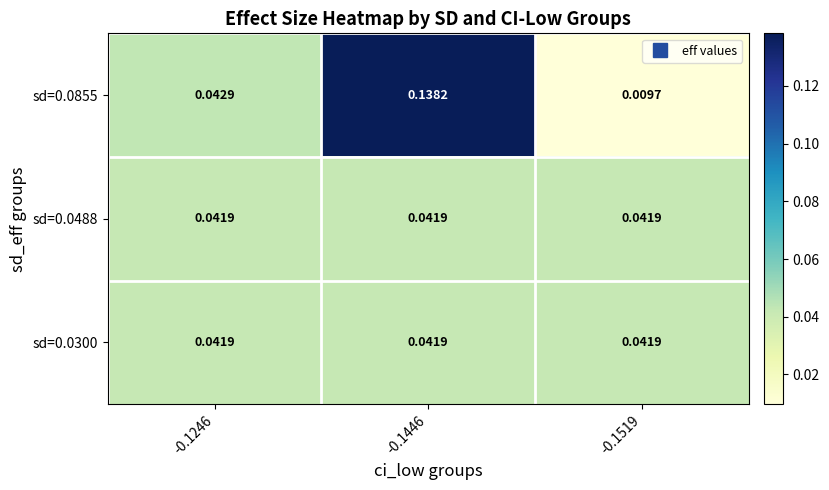

Is the value of sd=0.0855 at -0.1519 greater than the value of sd=0.0300 at -0.1519?

No